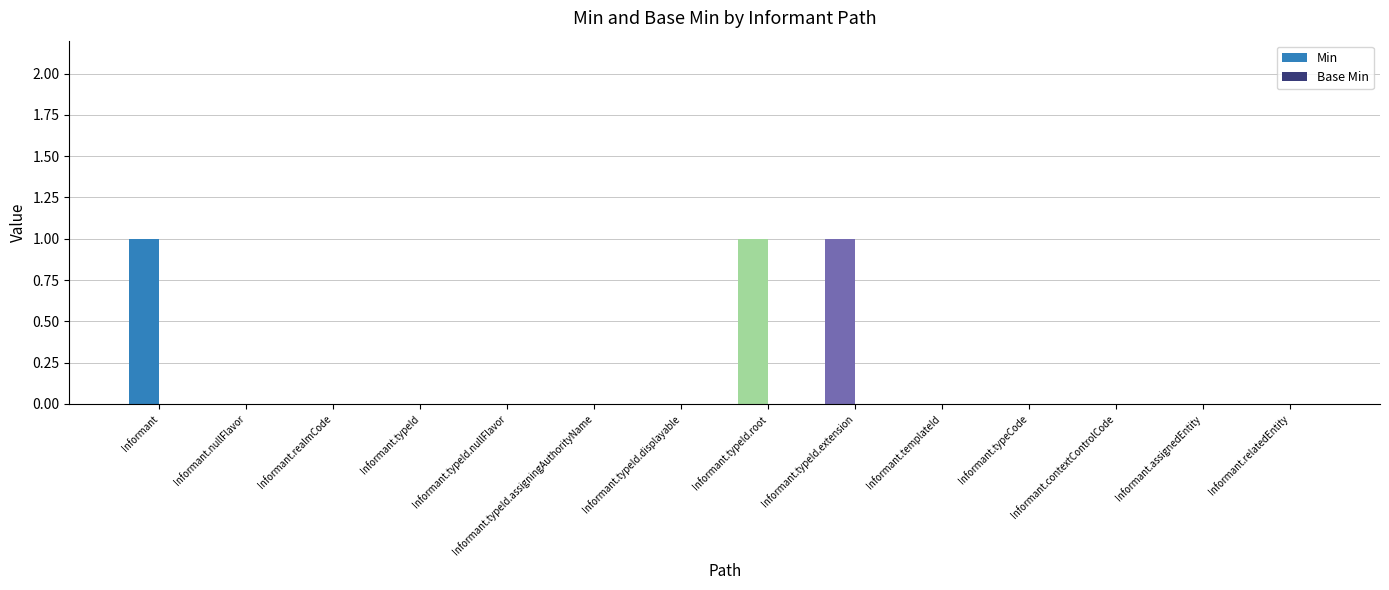

The value at Informant.typeCode is -1. True or false?

False